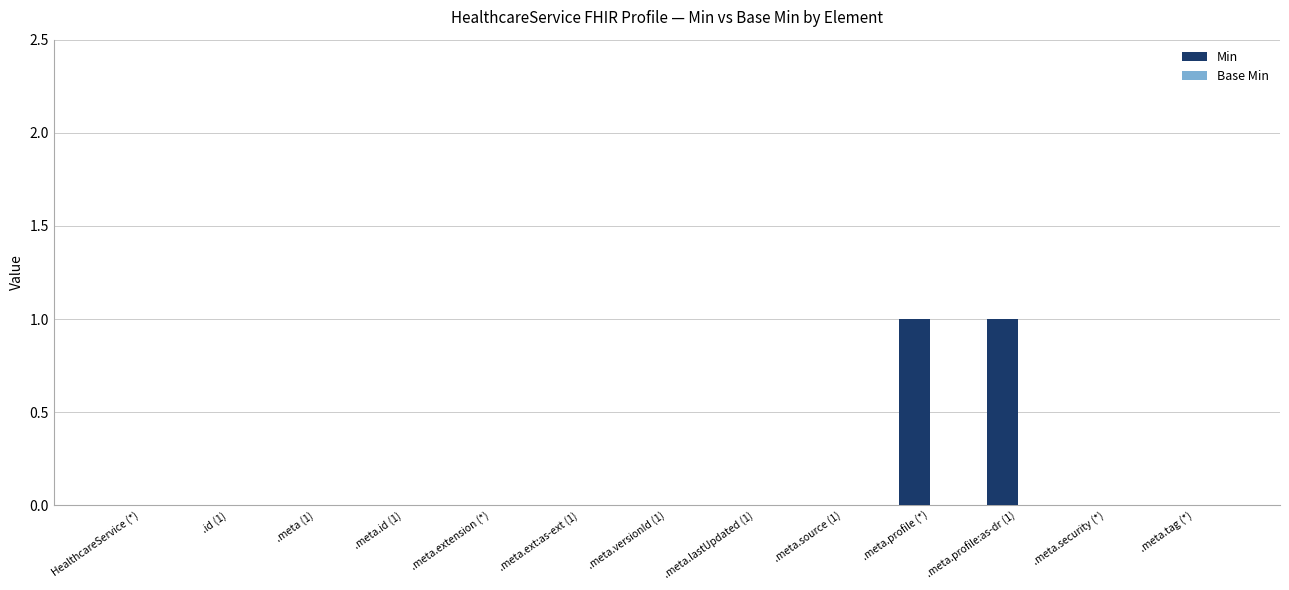

The chart shows a value of 1 at .meta.profile (*). True or false?

True